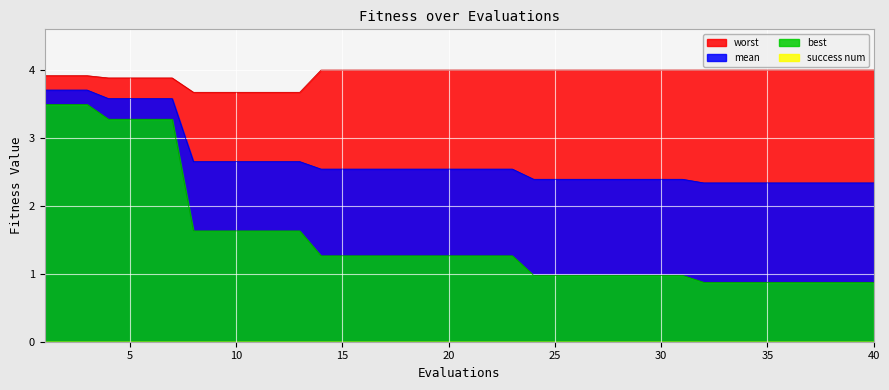

True or false: best and mean intersect in this chart.

False